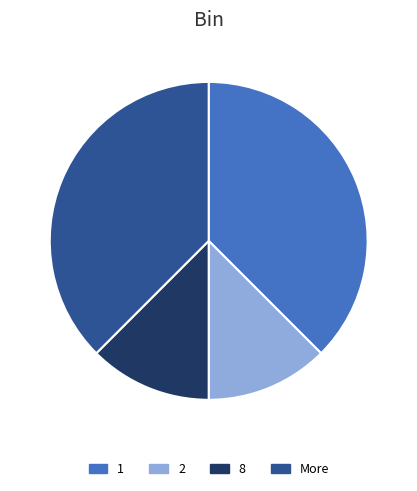

Does 8 account for over 50% of the chart?

No